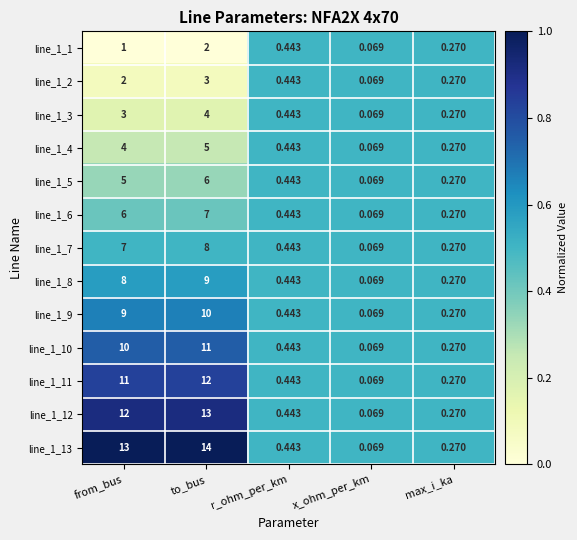

What is the total value across all series at max_i_ka?

3.5